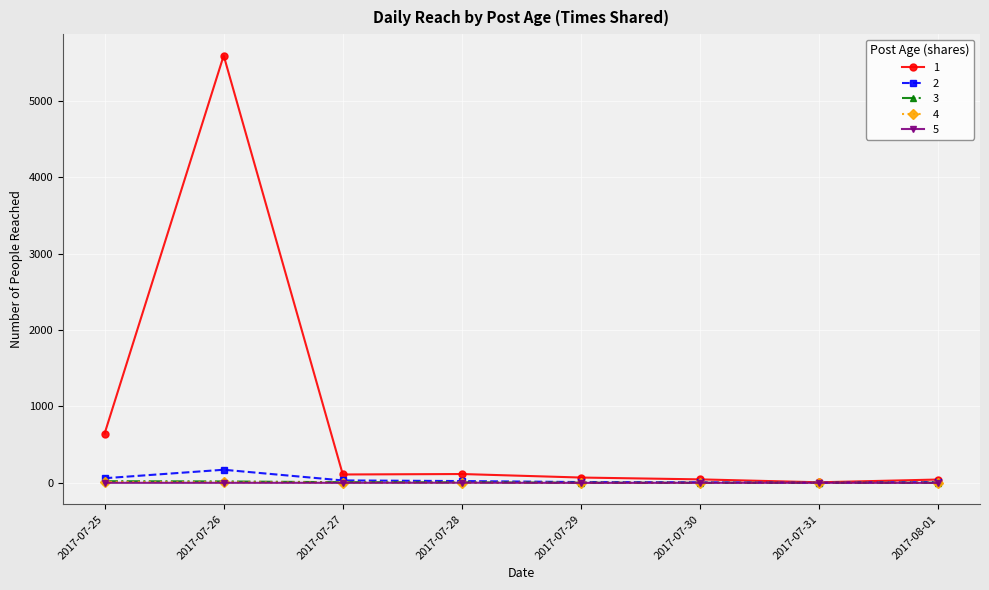

How many distinct data groups are displayed?

5